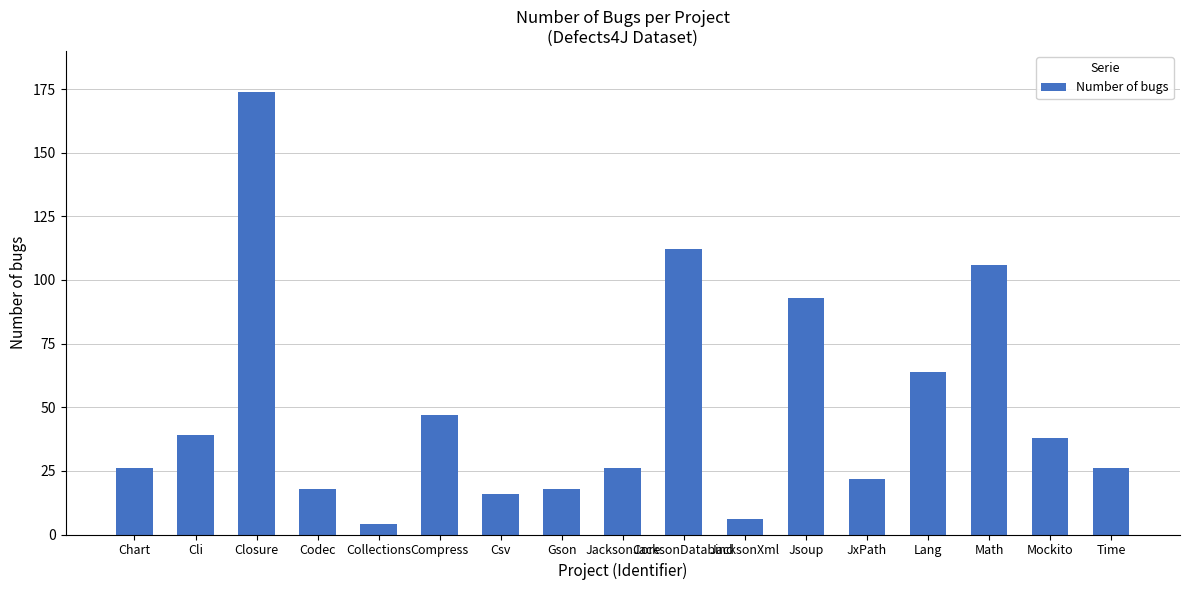

What is the sum of the values at Codec and Math?

124